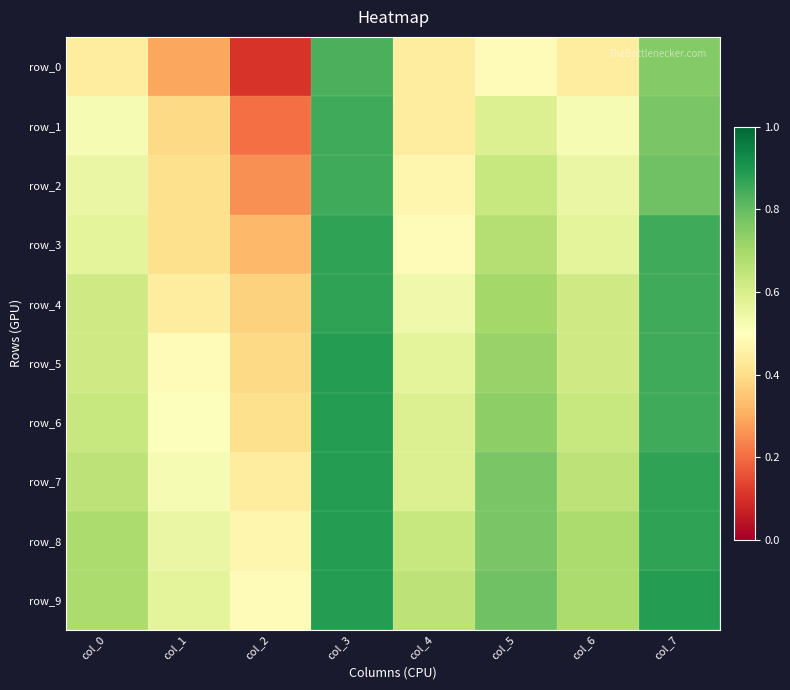

What is the sum of the row_0 values at col_1 and col_4?

0.7